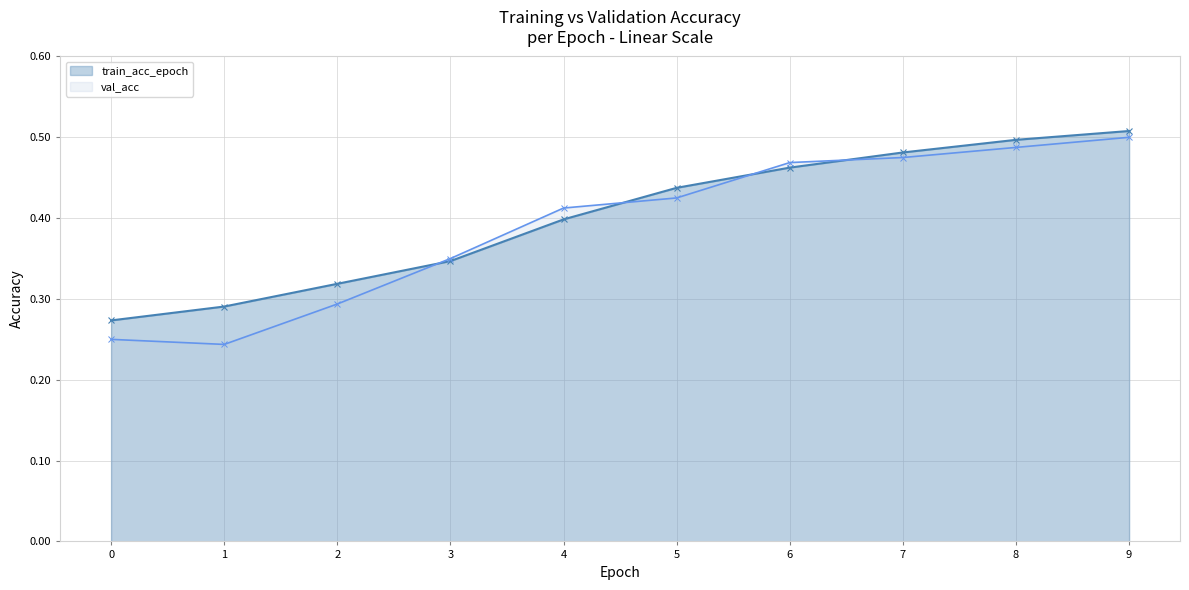

Does the chart display data point markers on the line(s)?

Yes